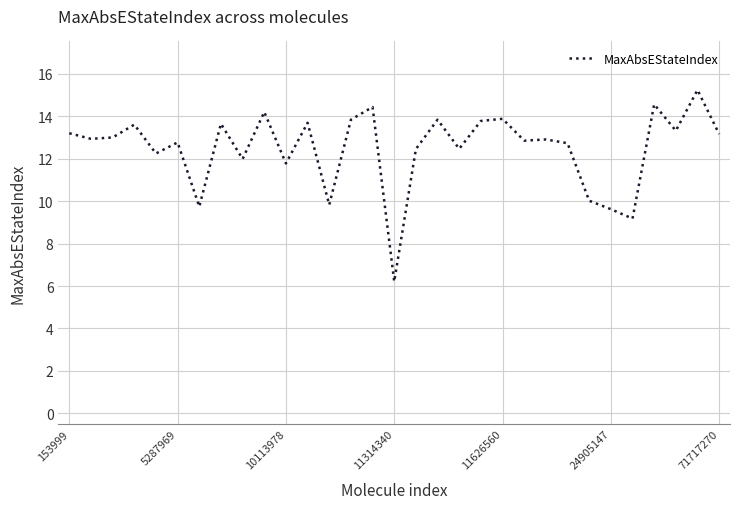

What is the maximum value shown in the chart?

15.2